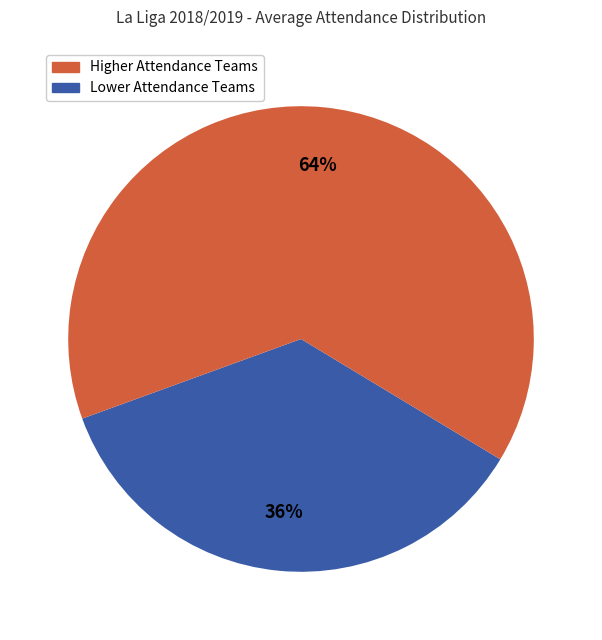

To the nearest percent, what is the difference between the largest and smallest slice percentages?

28%